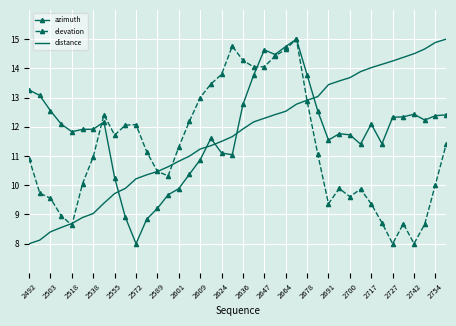

True or false: distance and azimuth cross at least once.

True